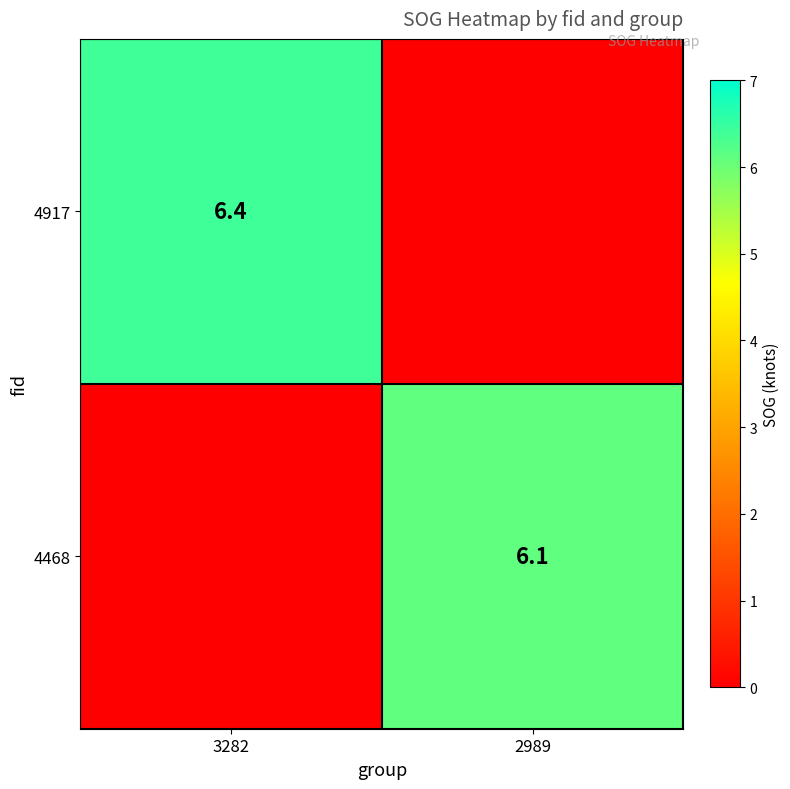

The value of 4468 at 2989 is 6.1. True or false?

True